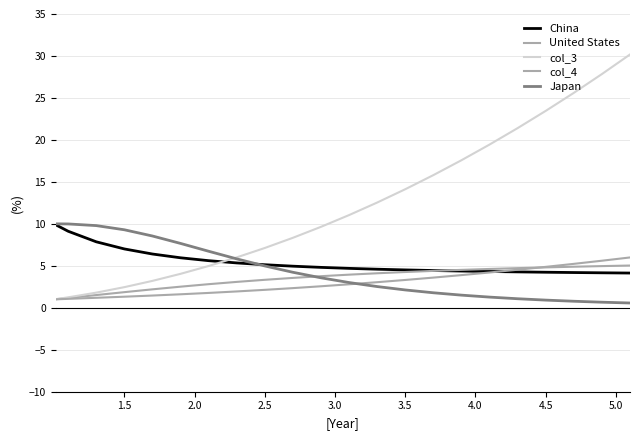

True or false: China and United States cross at least once.

True